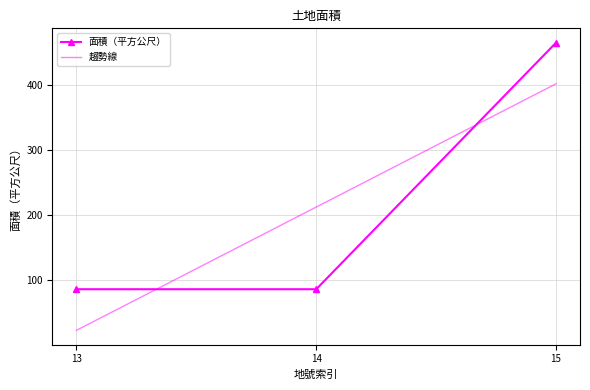

What is the approximate value at 14?

85.6